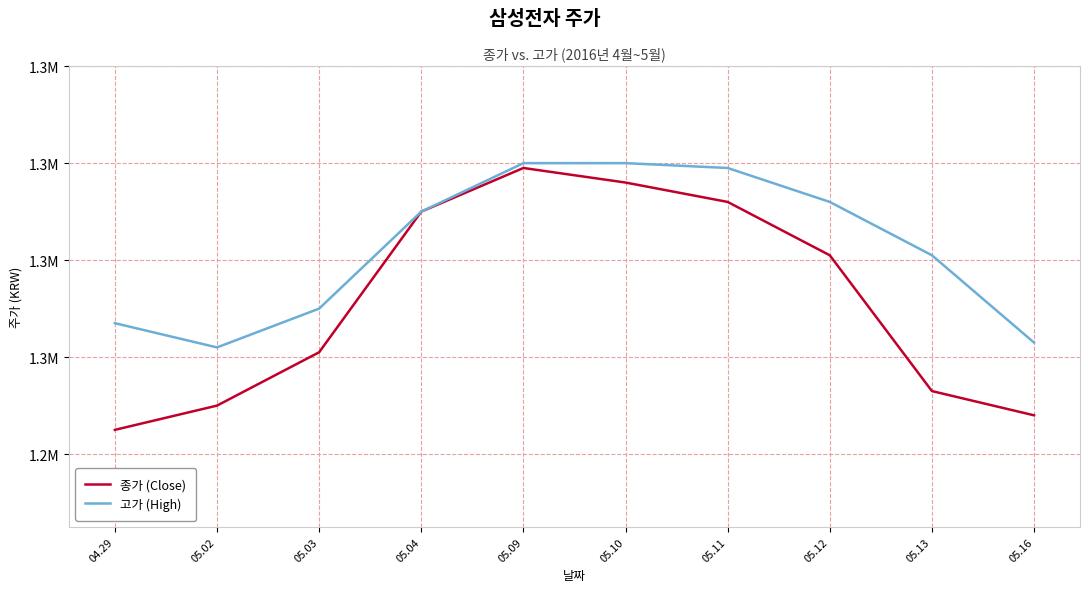

At which category does 종가 (Close) reach its first local peak?

05.09